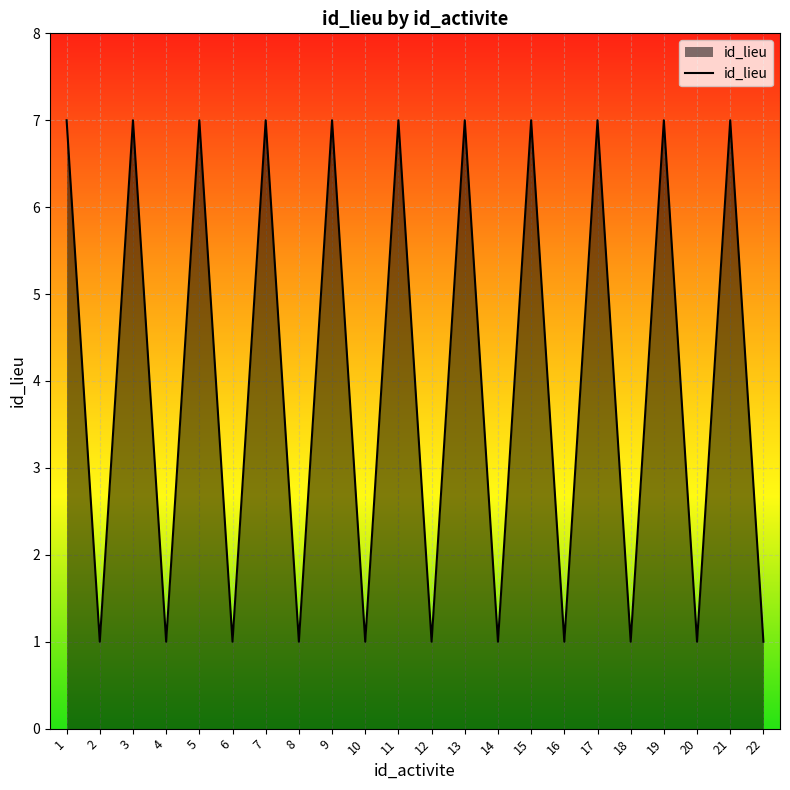

Between 8 and 9, which is larger?

9